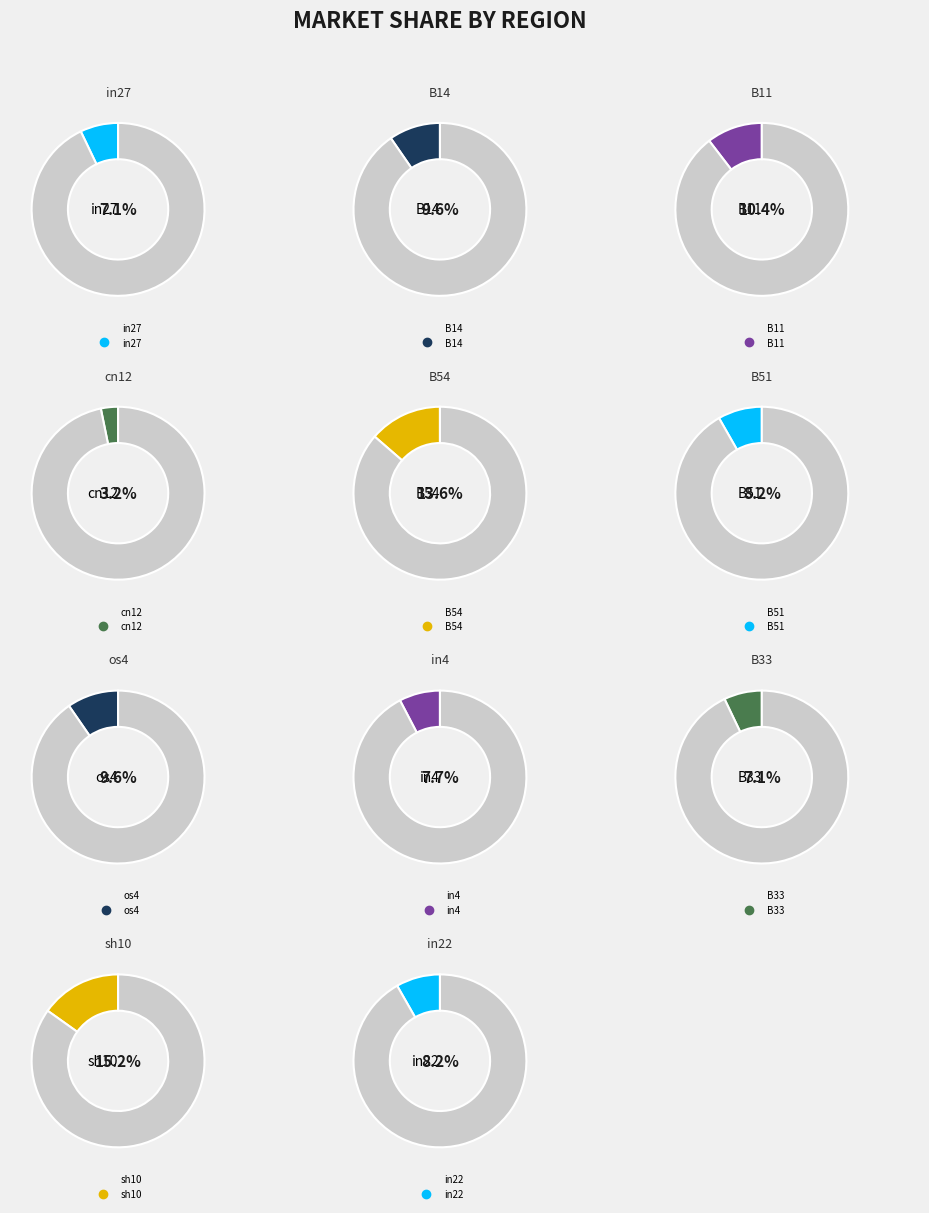

To the nearest percent, what portion does B51 represent?

8%